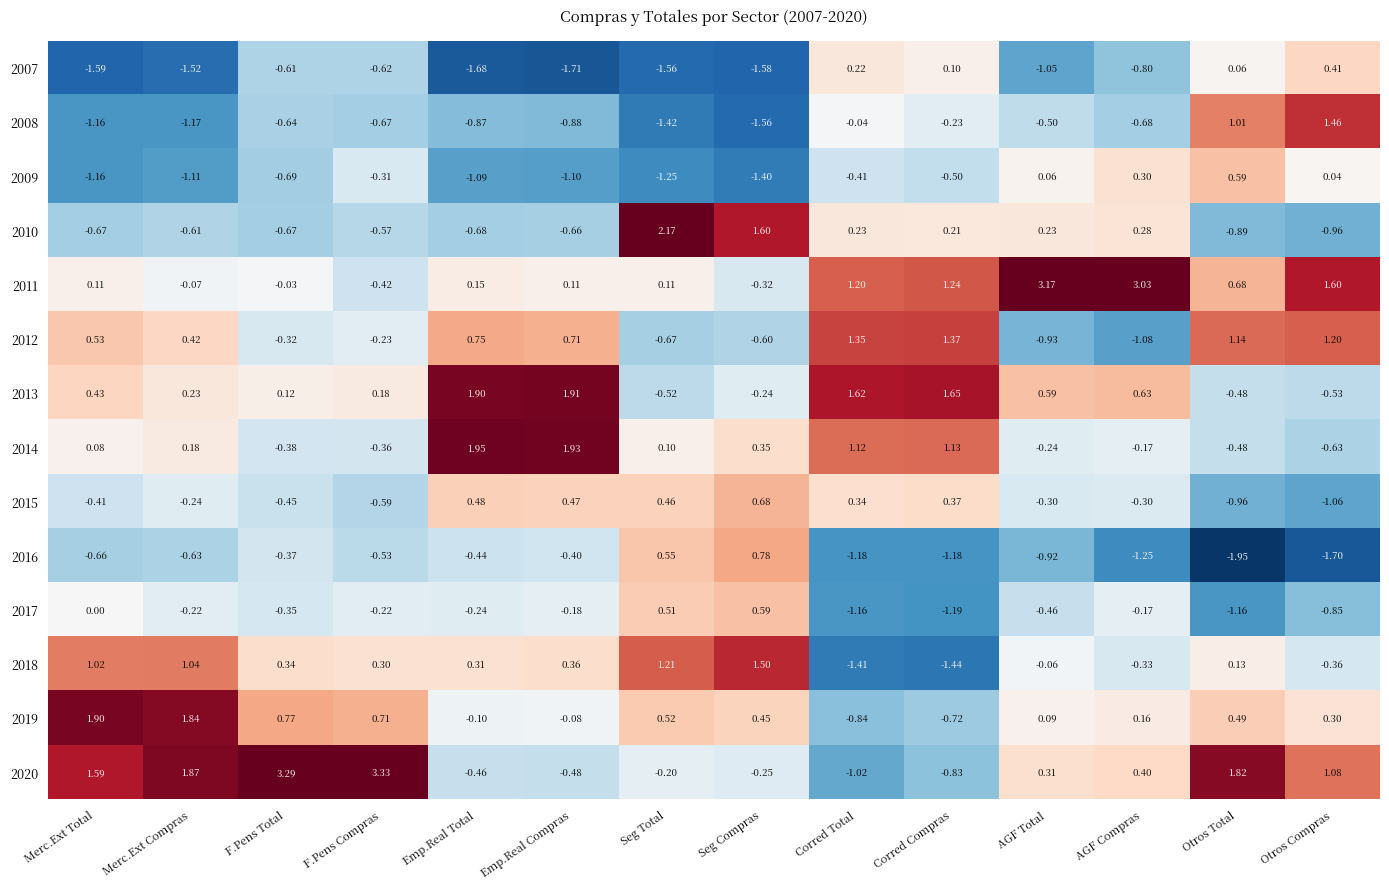

Is the value of 2017 at AGF Compras greater than the value of 2014 at Merc.Ext Compras?

No